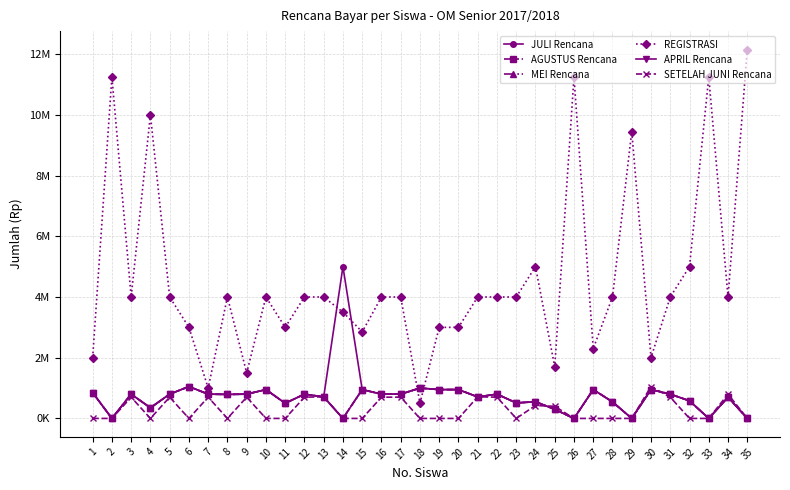

Is this an area chart (filled region under the line)?

No